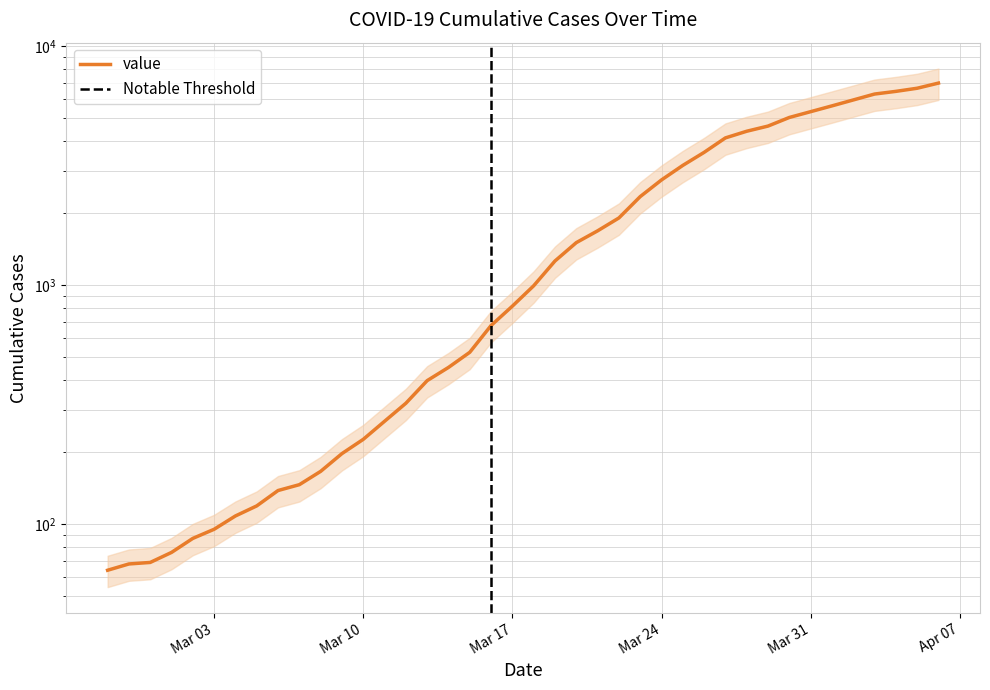

Rank the categories by value from highest to lowest.

2020-04-06, 2020-04-05, 2020-04-04, 2020-04-03, 2020-04-02, 2020-04-01, 2020-03-31, 2020-03-30, 2020-03-29, 2020-03-28, 2020-03-27, 2020-03-26, 2020-03-25, 2020-03-24, 2020-03-23, 2020-03-22, 2020-03-21, 2020-03-20, 2020-03-19, 2020-03-18, 2020-03-17, 2020-03-16, 2020-03-15, 2020-03-14, 2020-03-13, 2020-03-12, 2020-03-11, 2020-03-10, 2020-03-09, 2020-03-08, 2020-03-07, 2020-03-06, 2020-03-05, 2020-03-04, 2020-03-03, 2020-03-02, 2020-03-01, 2020-02-29, 2020-02-28, 2020-02-27